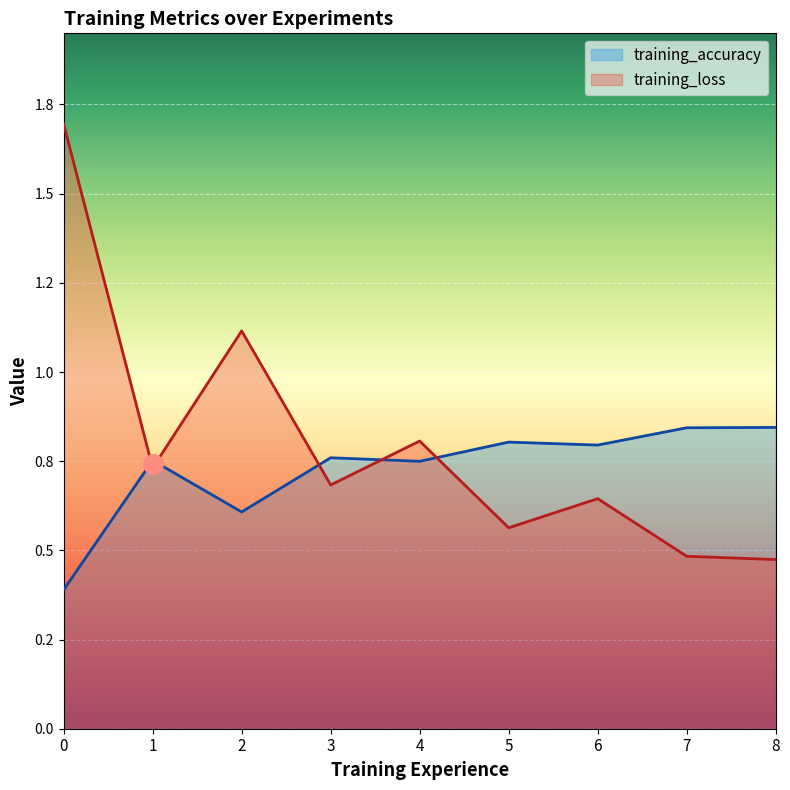

Rank the categories by training_loss value from lowest to highest.

8, 7, 5, 6, 3, 1, 4, 2, 0